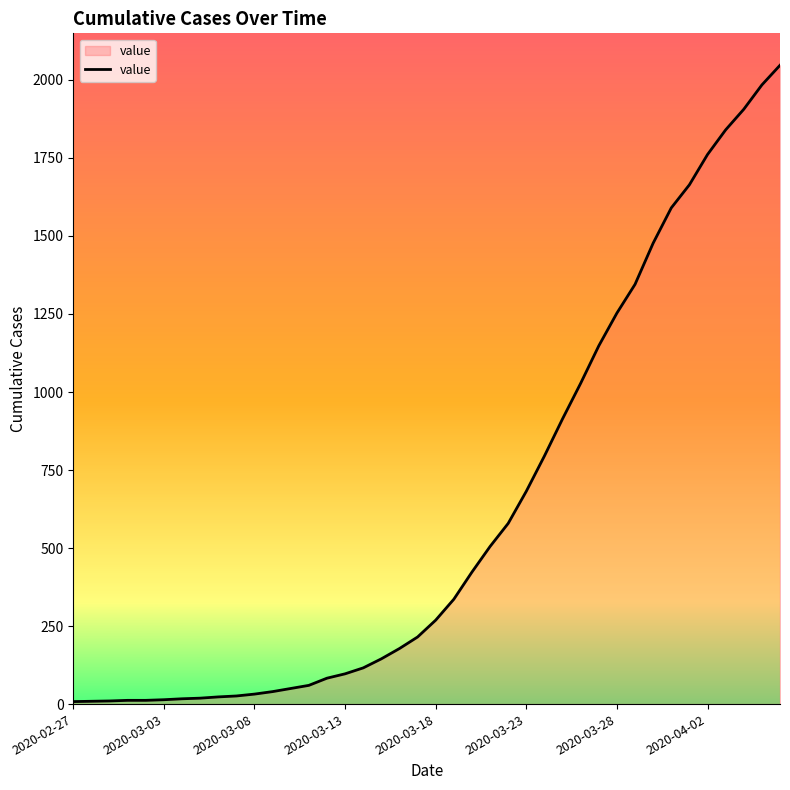

What is the maximum value shown in the chart?

2047